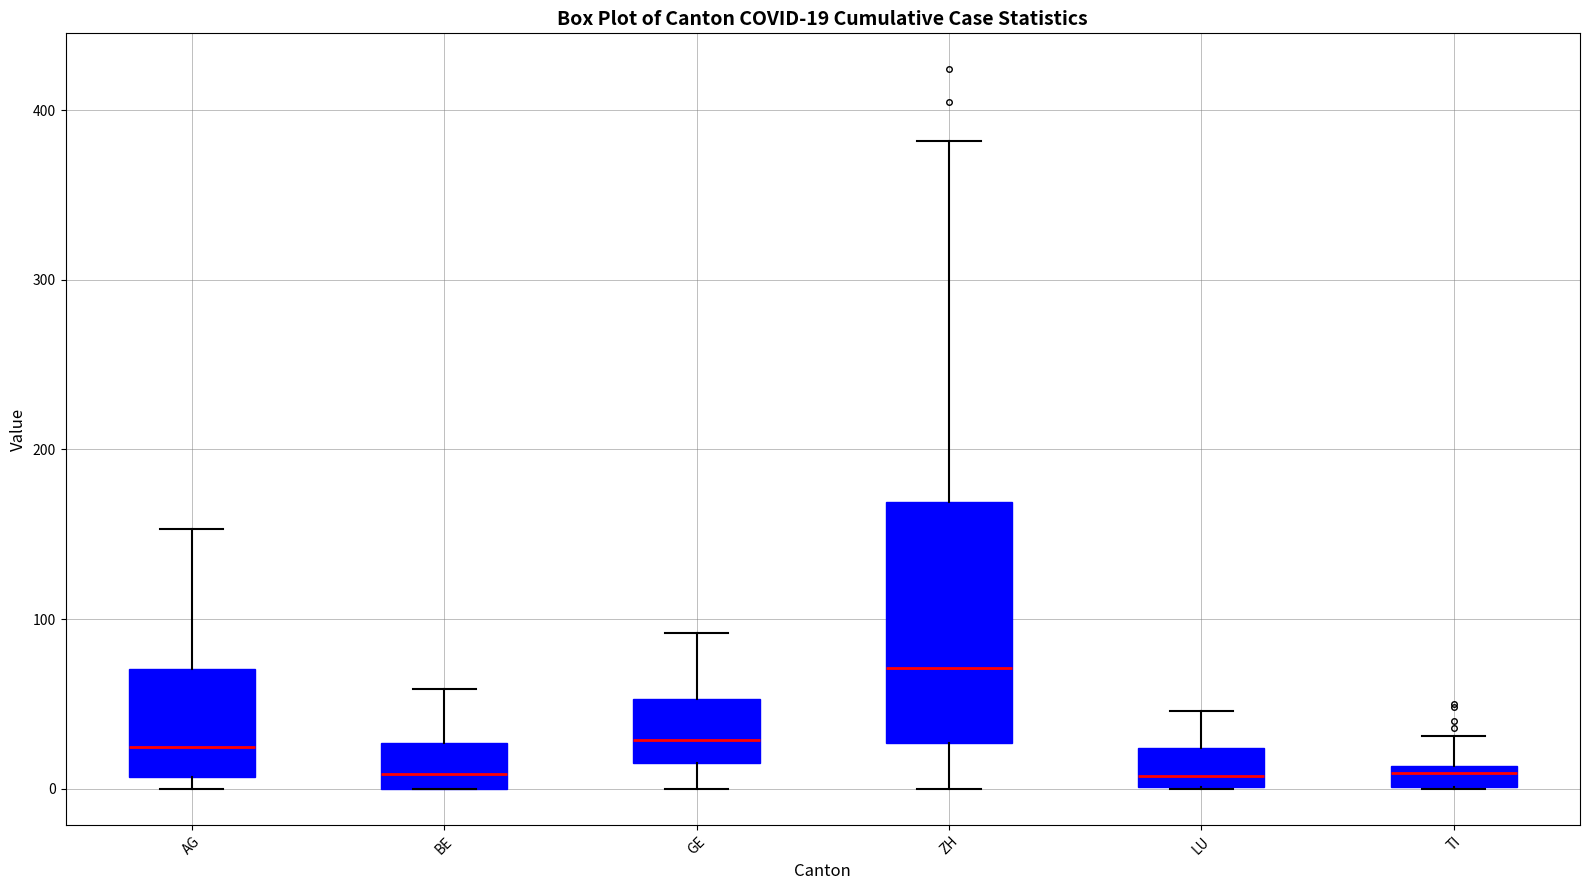

Which box's median line is the highest?

ZH